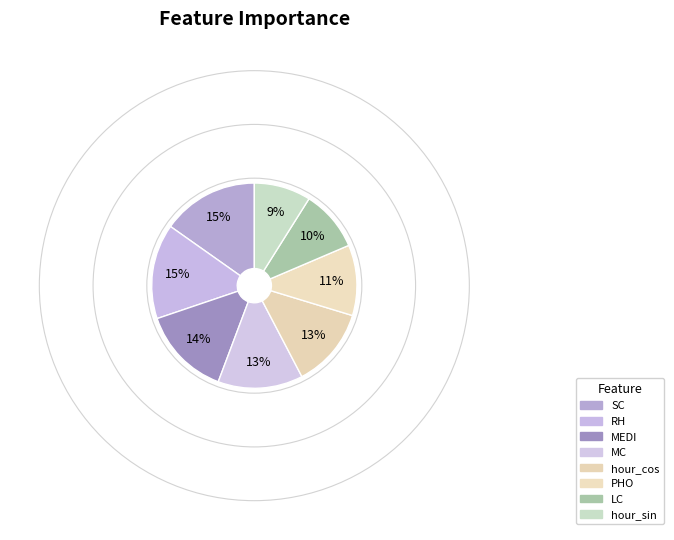

To the nearest percent, what portion does hour_sin represent?

9%